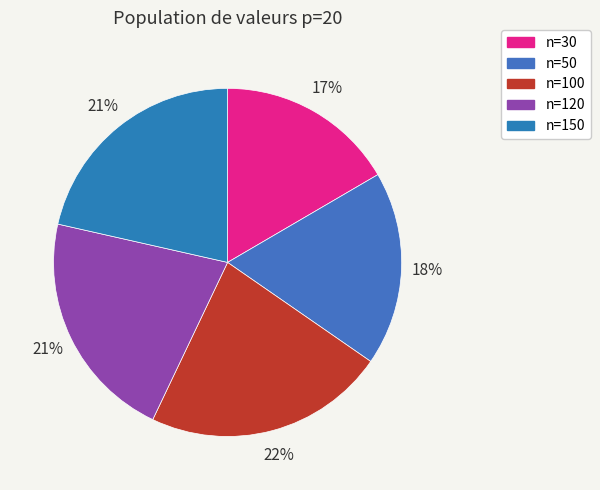

How many slices are in this pie chart?

5